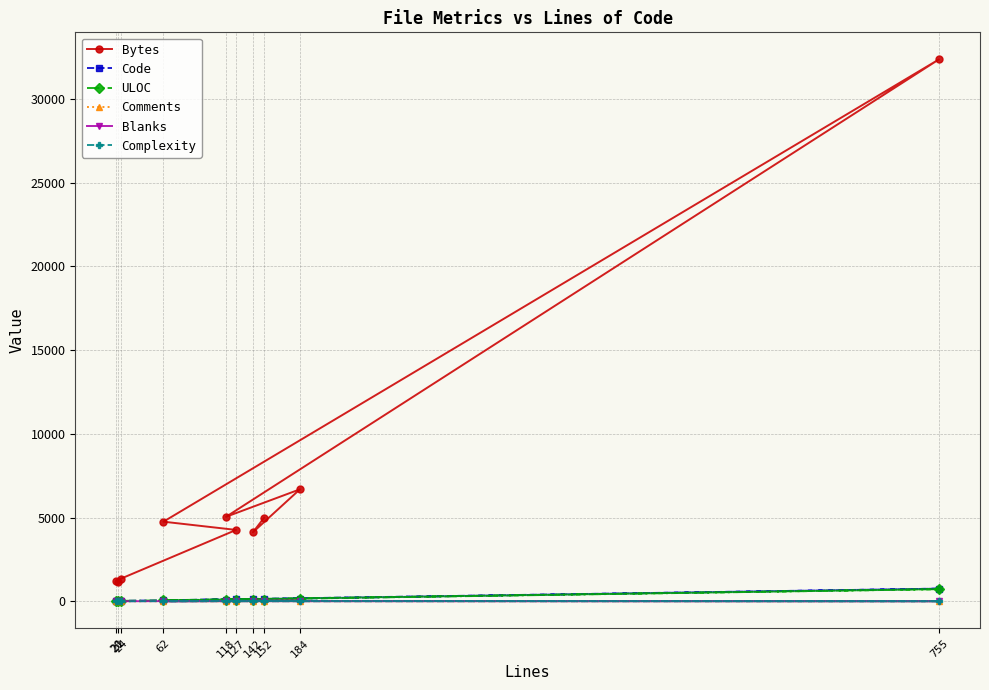

True or false: Complexity and Bytes intersect in this chart.

False